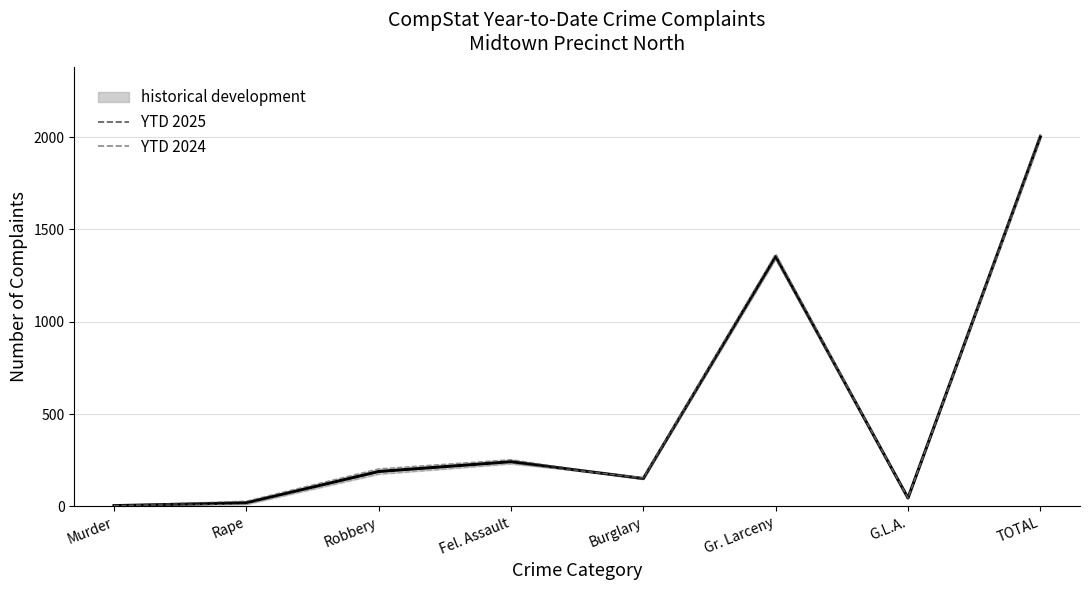

What is the label of the 6th point from the right?

Robbery